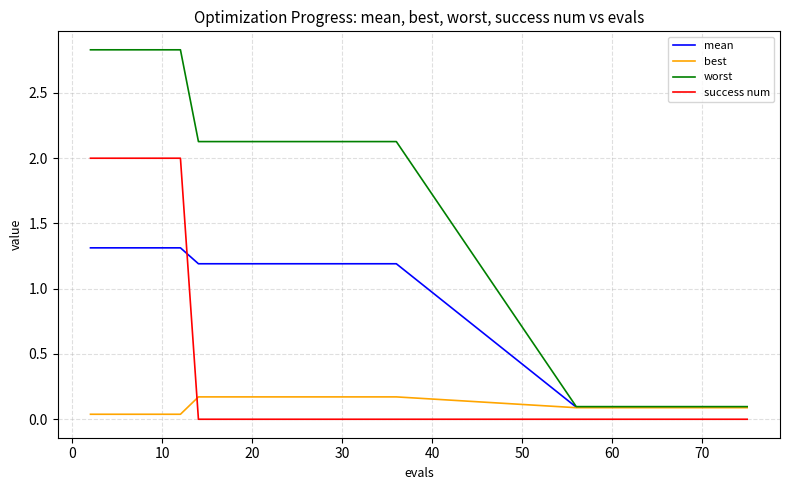

What is the greatest value displayed?

2.8